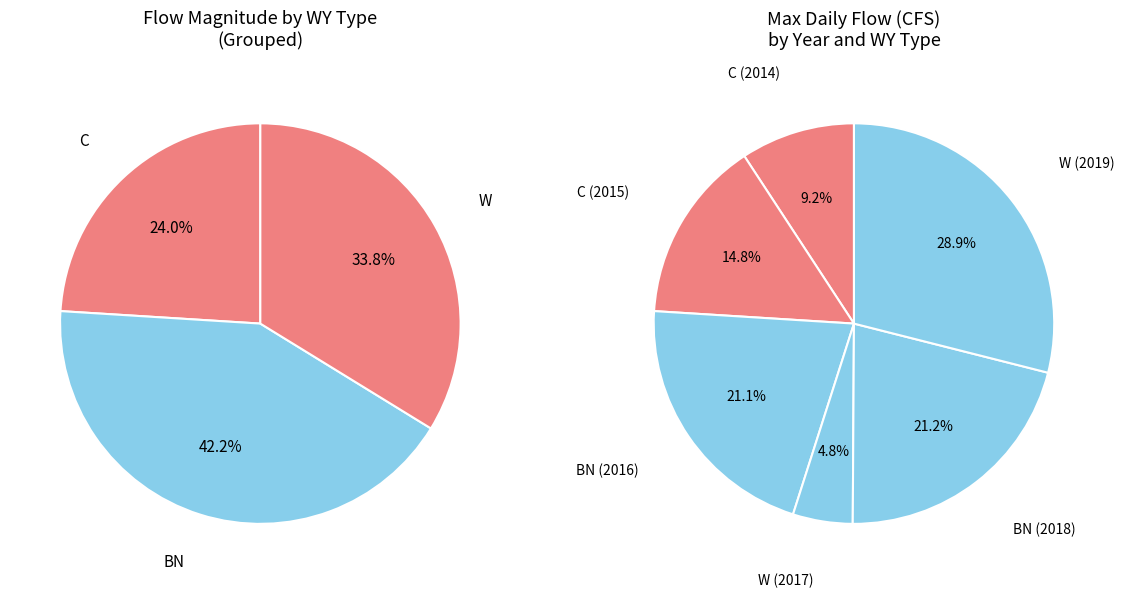

How many slices are in this pie chart?

6